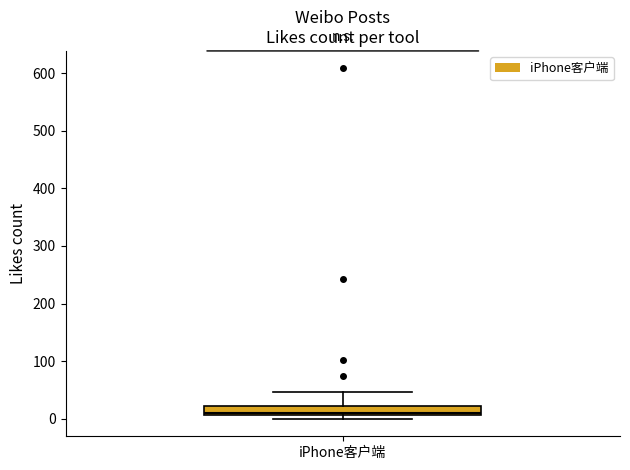

Where does the upper whisker of the box for iPhone客户端 end on the y-axis? The values are not printed on the chart, so give them approximately, as read against the axis.

50